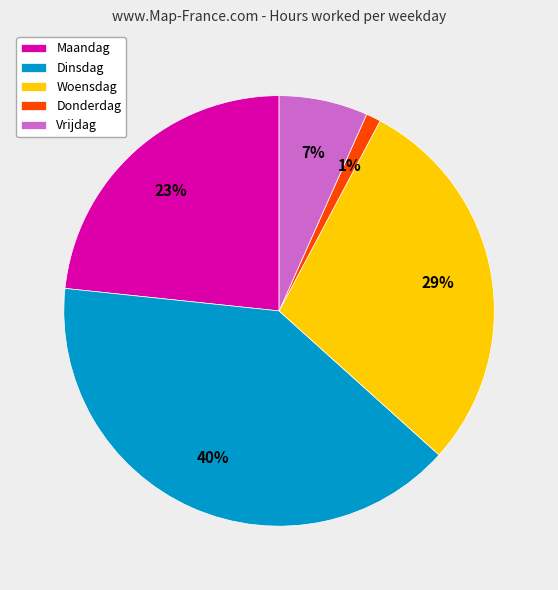

To the nearest percent, what is the average slice percentage?

20%